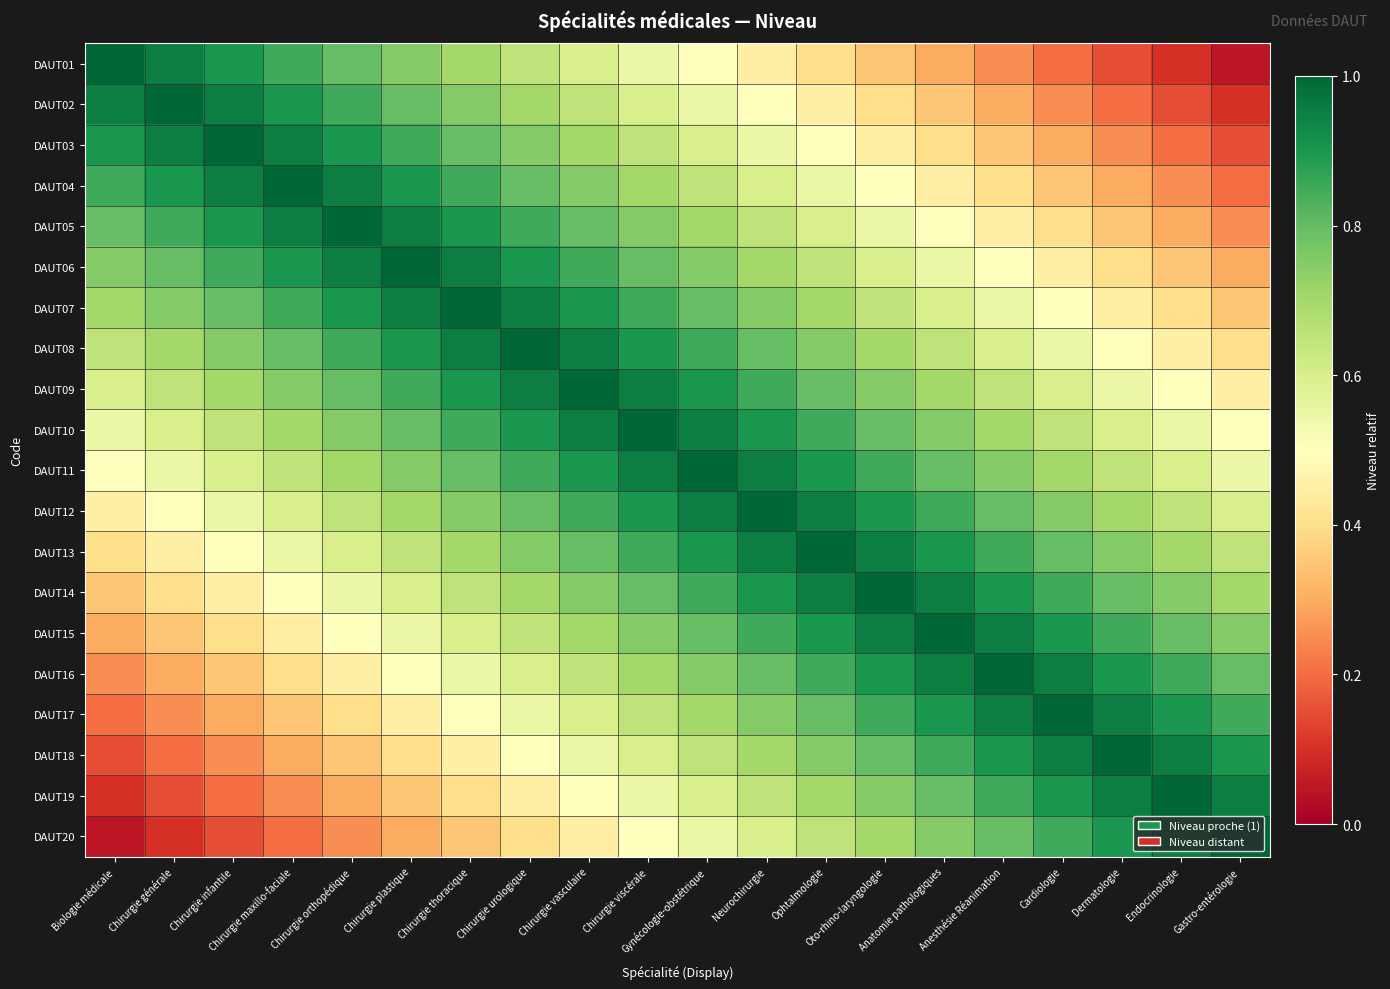

What is the greatest value displayed?

1.0